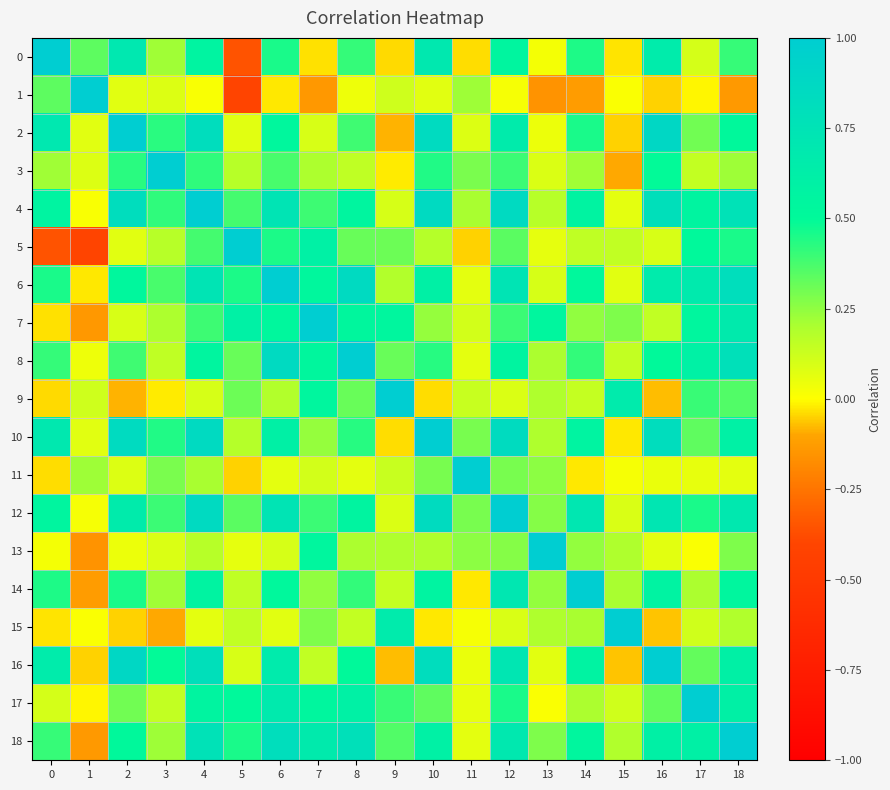

Reading left to right, list all the values displayed in this chart.

0: 0=1.0	1=0.3	2=0.7	3=0.2	4=0.6	5=-0.4	6=0.5	7=-0.0	8=0.4	9=-0.0	10=0.7	11=-0.0	12=0.6	13=0.0	14=0.4	15=-0.0	16=0.7	17=0.1	18=0.4
1: 0=0.3	1=1.0	2=0.1	3=0.1	4=0.0	5=-0.4	6=-0.0	7=-0.1	8=0.0	9=0.1	10=0.1	11=0.2	12=0.0	13=-0.2	14=-0.1	15=0.0	16=-0.1	17=-0.0	18=-0.1
2: 0=0.7	1=0.1	2=1.0	3=0.4	4=0.8	5=0.1	6=0.5	7=0.1	8=0.4	9=-0.1	10=0.8	11=0.1	12=0.7	13=0.0	14=0.5	15=-0.0	16=0.9	17=0.3	18=0.5
3: 0=0.2	1=0.1	2=0.4	3=1.0	4=0.4	5=0.2	6=0.4	7=0.2	8=0.2	9=-0.0	10=0.4	11=0.3	12=0.4	13=0.1	14=0.2	15=-0.1	16=0.5	17=0.1	18=0.2
4: 0=0.6	1=0.0	2=0.8	3=0.4	4=1.0	5=0.4	6=0.7	7=0.4	8=0.6	9=0.1	10=0.9	11=0.2	12=0.9	13=0.2	14=0.6	15=0.1	16=0.8	17=0.6	18=0.8
5: 0=-0.4	1=-0.4	2=0.1	3=0.2	4=0.4	5=1.0	6=0.4	7=0.6	8=0.3	9=0.3	10=0.2	11=-0.1	12=0.3	13=0.1	14=0.2	15=0.1	16=0.1	17=0.5	18=0.5
6: 0=0.5	1=-0.0	2=0.5	3=0.4	4=0.7	5=0.4	6=1.0	7=0.5	8=0.9	9=0.2	10=0.6	11=0.1	12=0.7	13=0.1	14=0.5	15=0.1	16=0.7	17=0.7	18=0.8
7: 0=-0.0	1=-0.1	2=0.1	3=0.2	4=0.4	5=0.6	6=0.5	7=1.0	8=0.5	9=0.5	10=0.2	11=0.1	12=0.4	13=0.5	14=0.2	15=0.3	16=0.1	17=0.5	18=0.7
8: 0=0.4	1=0.0	2=0.4	3=0.2	4=0.6	5=0.3	6=0.9	7=0.5	8=1.0	9=0.3	10=0.4	11=0.1	12=0.6	13=0.2	14=0.4	15=0.1	16=0.5	17=0.6	18=0.8
9: 0=-0.0	1=0.1	2=-0.1	3=-0.0	4=0.1	5=0.3	6=0.2	7=0.5	8=0.3	9=1.0	10=-0.0	11=0.1	12=0.1	13=0.2	14=0.1	15=0.7	16=-0.1	17=0.4	18=0.4
10: 0=0.7	1=0.1	2=0.8	3=0.4	4=0.9	5=0.2	6=0.6	7=0.2	8=0.4	9=-0.0	10=1.0	11=0.3	12=0.8	13=0.2	14=0.6	15=-0.0	16=0.8	17=0.3	18=0.6
11: 0=-0.0	1=0.2	2=0.1	3=0.3	4=0.2	5=-0.1	6=0.1	7=0.1	8=0.1	9=0.1	10=0.3	11=1.0	12=0.3	13=0.3	14=-0.0	15=0.0	16=0.0	17=0.1	18=0.1
12: 0=0.6	1=0.0	2=0.7	3=0.4	4=0.9	5=0.3	6=0.7	7=0.4	8=0.6	9=0.1	10=0.8	11=0.3	12=1.0	13=0.3	14=0.7	15=0.1	16=0.7	17=0.5	18=0.7
13: 0=0.0	1=-0.2	2=0.0	3=0.1	4=0.2	5=0.1	6=0.1	7=0.5	8=0.2	9=0.2	10=0.2	11=0.3	12=0.3	13=1.0	14=0.2	15=0.2	16=0.1	17=0.0	18=0.3
14: 0=0.4	1=-0.1	2=0.5	3=0.2	4=0.6	5=0.2	6=0.5	7=0.2	8=0.4	9=0.1	10=0.6	11=-0.0	12=0.7	13=0.2	14=1.0	15=0.2	16=0.6	17=0.2	18=0.5
15: 0=-0.0	1=0.0	2=-0.0	3=-0.1	4=0.1	5=0.1	6=0.1	7=0.3	8=0.1	9=0.7	10=-0.0	11=0.0	12=0.1	13=0.2	14=0.2	15=1.0	16=-0.1	17=0.1	18=0.2
16: 0=0.7	1=-0.1	2=0.9	3=0.5	4=0.8	5=0.1	6=0.7	7=0.1	8=0.5	9=-0.1	10=0.8	11=0.0	12=0.7	13=0.1	14=0.6	15=-0.1	16=1.0	17=0.3	18=0.6
17: 0=0.1	1=-0.0	2=0.3	3=0.1	4=0.6	5=0.5	6=0.7	7=0.5	8=0.6	9=0.4	10=0.3	11=0.1	12=0.5	13=0.0	14=0.2	15=0.1	16=0.3	17=1.0	18=0.6
18: 0=0.4	1=-0.1	2=0.5	3=0.2	4=0.8	5=0.5	6=0.8	7=0.7	8=0.8	9=0.4	10=0.6	11=0.1	12=0.7	13=0.3	14=0.5	15=0.2	16=0.6	17=0.6	18=1.0